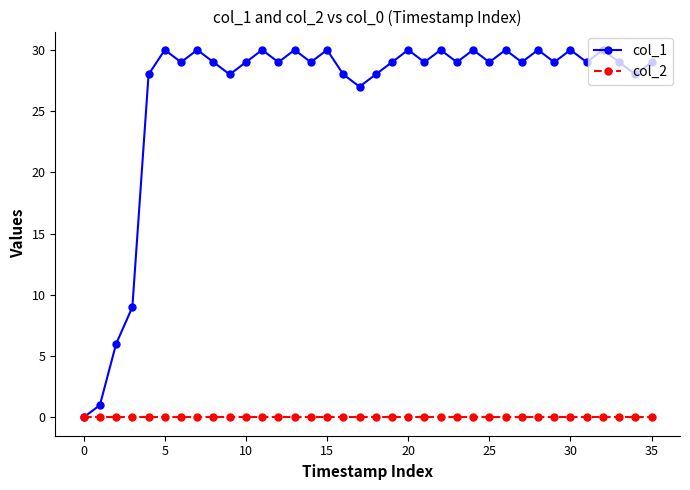

What is the greatest value displayed?

30